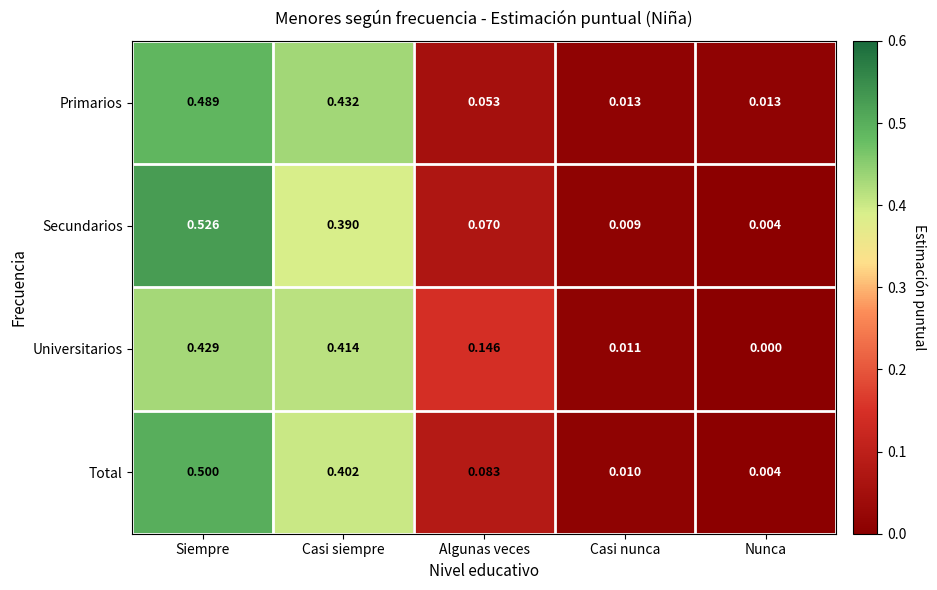

Is the value of Universitarios at Casi siempre greater than the value of Primarios at Casi siempre?

No